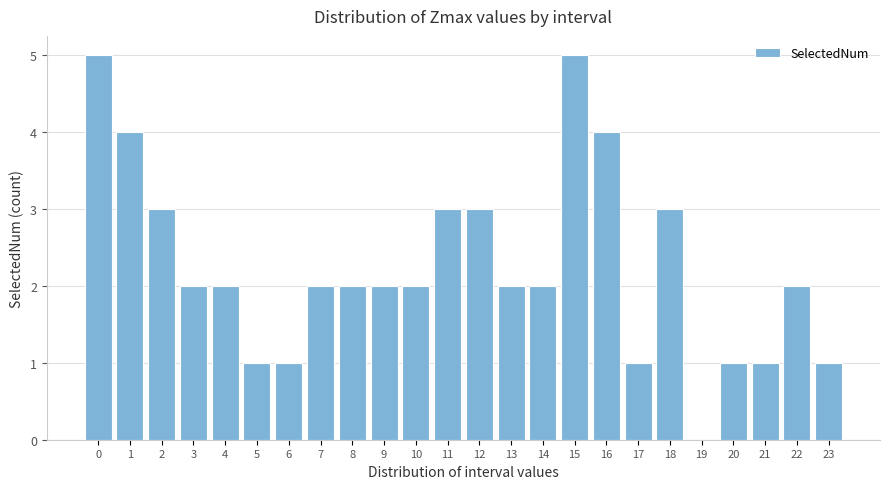

Reading left to right, extract all data points from this chart.

0=5	1=4	2=3	3=2	4=2	5=1	6=1	7=2	8=2	9=2	10=2	11=3	12=3	13=2	14=2	15=5	16=4	17=1	18=3	19=0	20=1	21=1	22=2	23=1